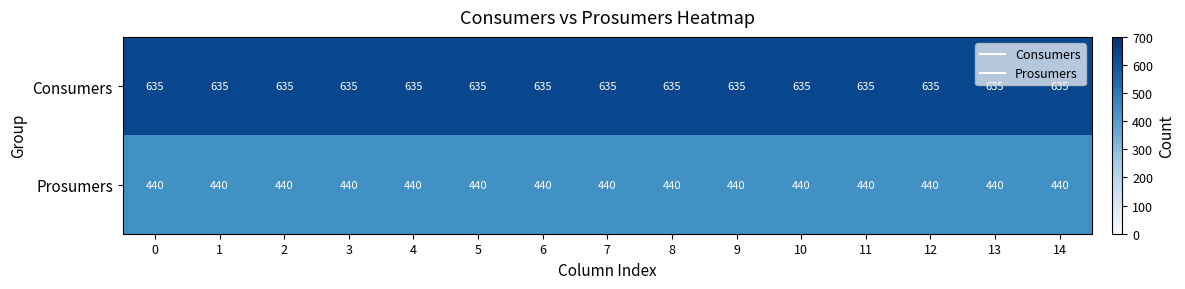

Is it true that Consumers equals 958 at 8?

False